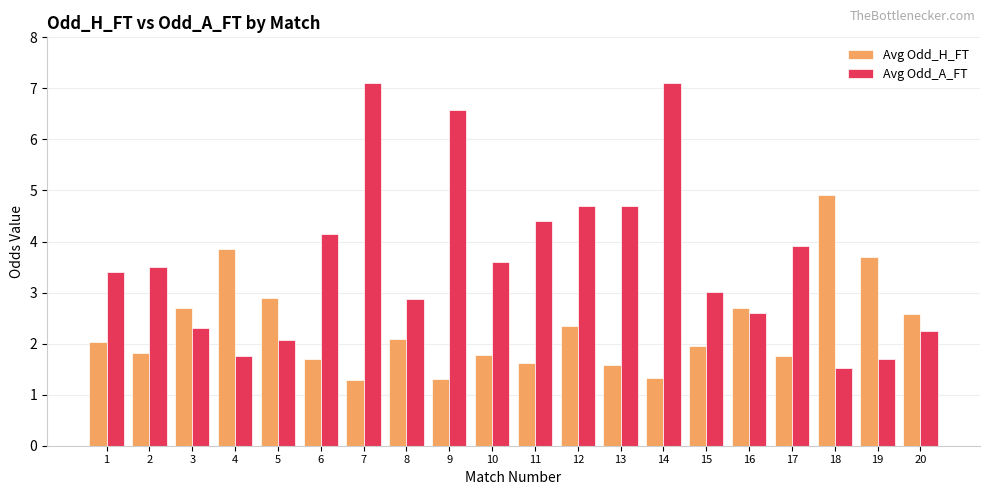

What is the lowest value of the Avg Odd_A_FT series?

1.5